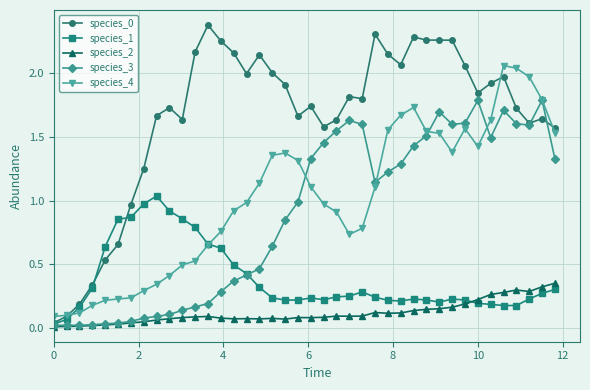

True or false: species_3 has more than 0 points higher than both neighbors.

True